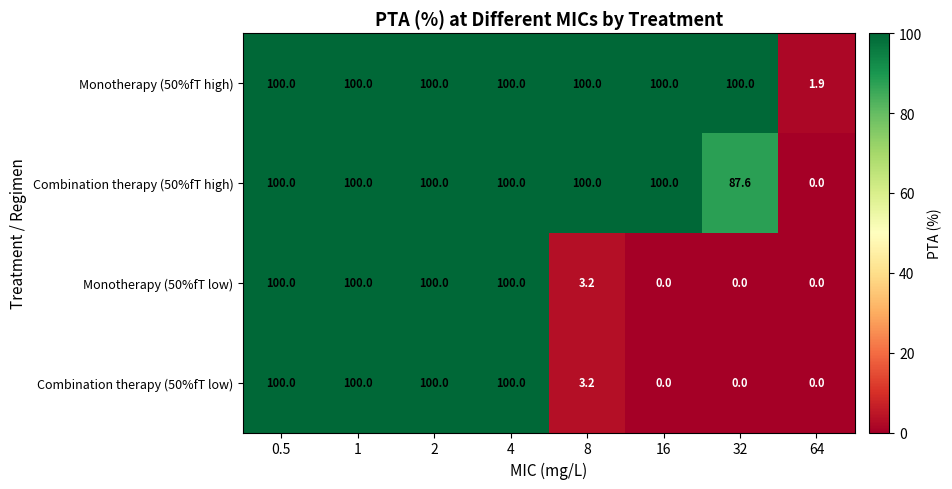

Where is Combination therapy (50%fT high) nearest to the value 50?

32